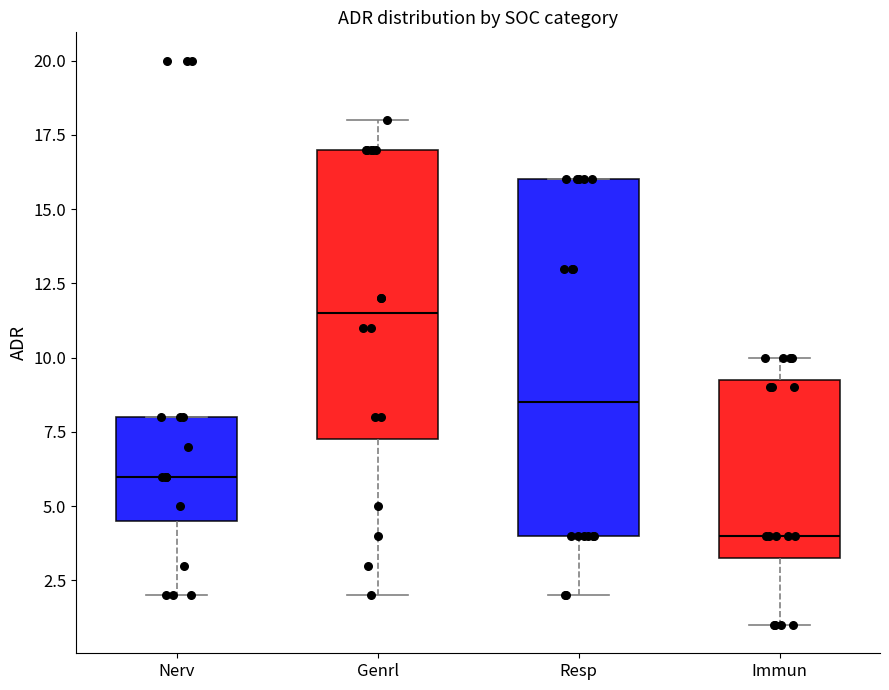

Reading left to right, read every box against the y-axis: the position of its median line, the range the box covers, and the ends of its whiskers. The values are not printed on the chart, so give them approximately, as read against the axis.

Nerv: median 6.0, box 4.5 to 8.0, whiskers 2.0 to 8.0
Genrl: median 11.5, box 7.5 to 17.0, whiskers 2.0 to 18.0
Resp: median 8.5, box 4.0 to 16.0, whiskers 2.0 to 16.0
Immun: median 4.0, box 3.5 to 9.5, whiskers 1.0 to 10.0